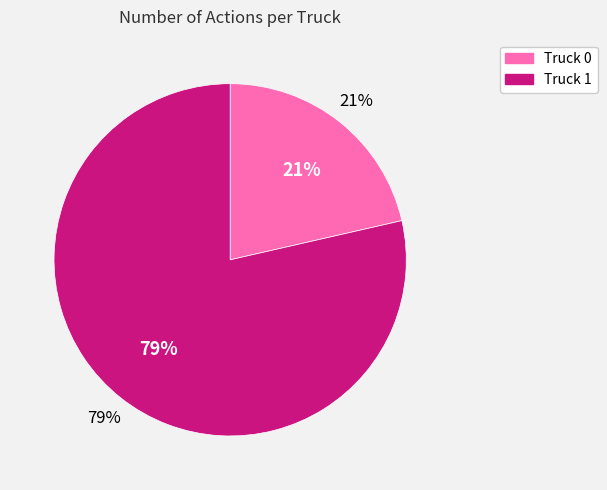

How many slices are in this pie chart?

2